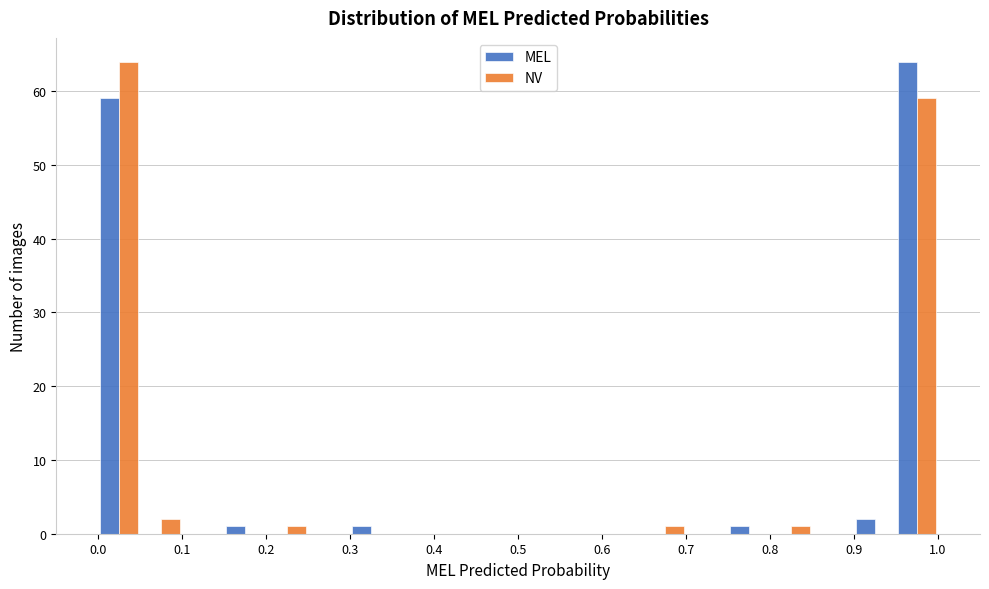

What is the height of the MEL bar covering 0.75 to 0.80 on the x-axis? The values are not printed on the chart, so give them approximately, as read against the axis.

1